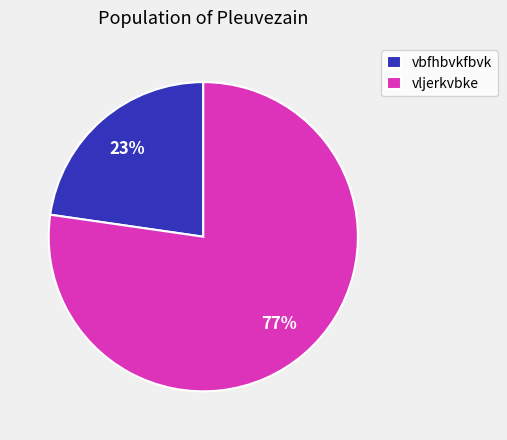

Which has a higher value, vbfhbvkfbvk or vljerkvbke?

vljerkvbke